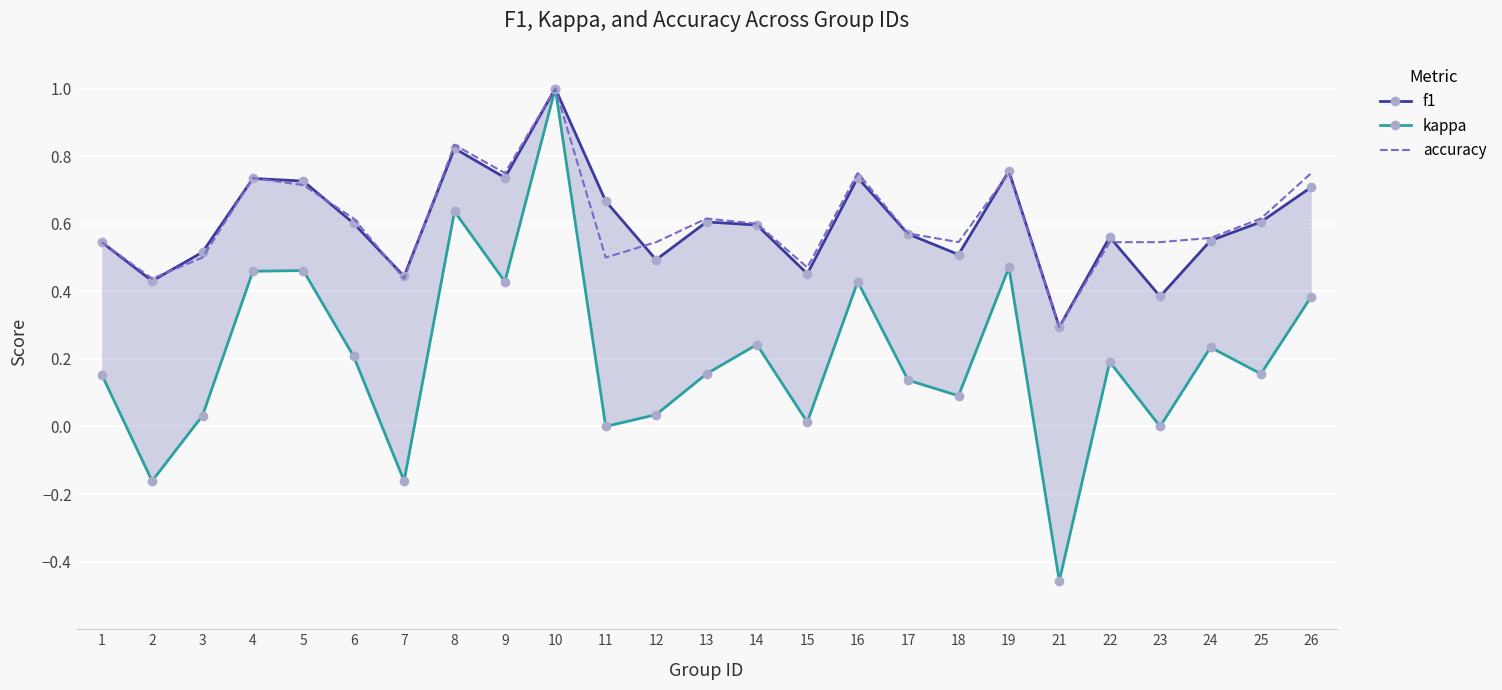

How many lines are shown in the chart?

3